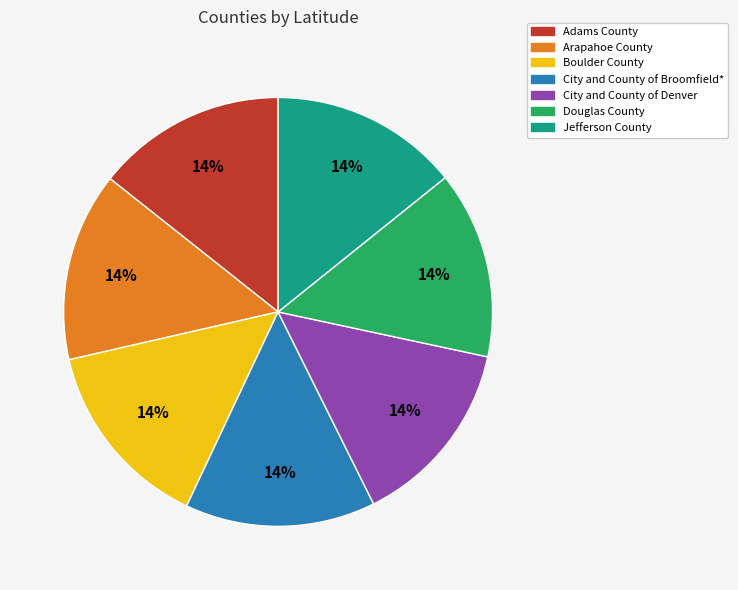

Combined, do Adams County and City and County of Denver account for over 50%?

No